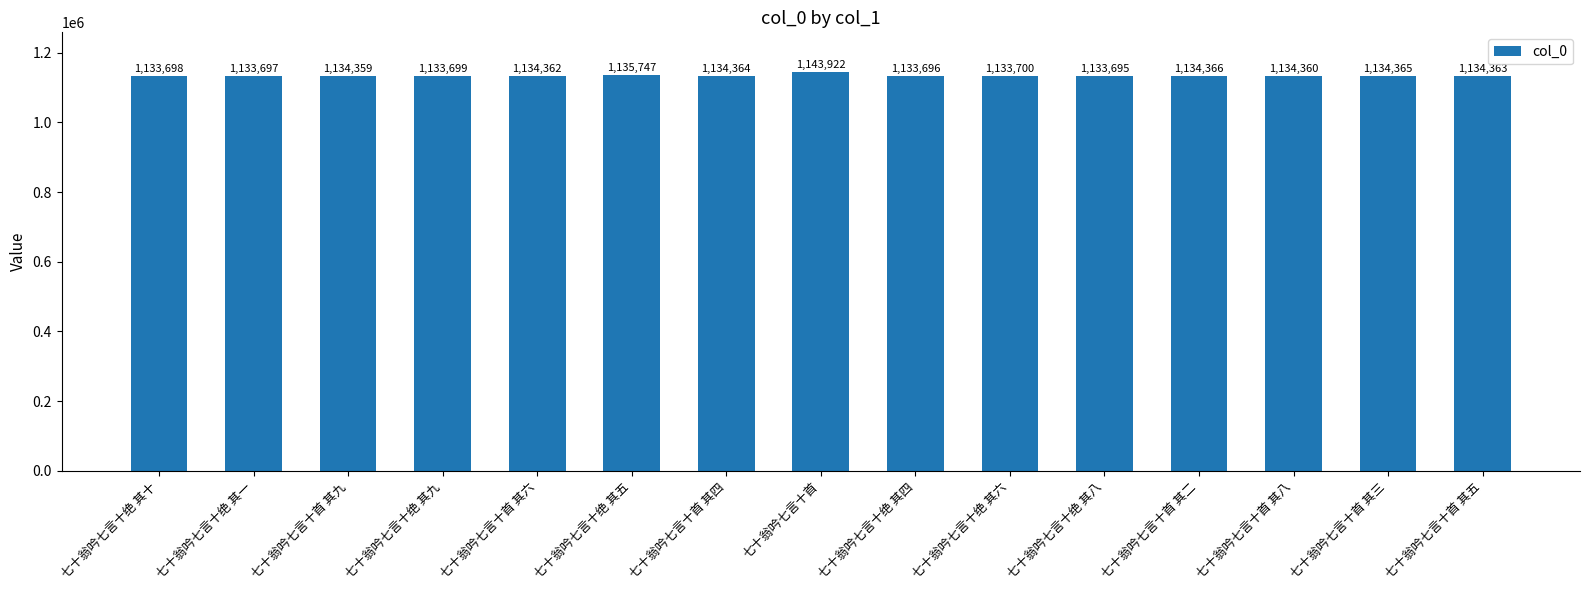

What is the smallest value displayed?

1133695